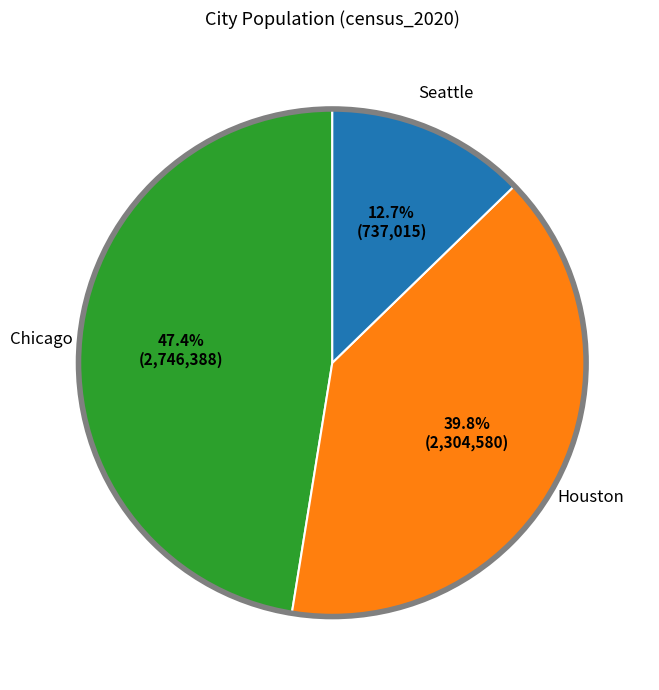

What is the largest slice in the pie chart?

Chicago